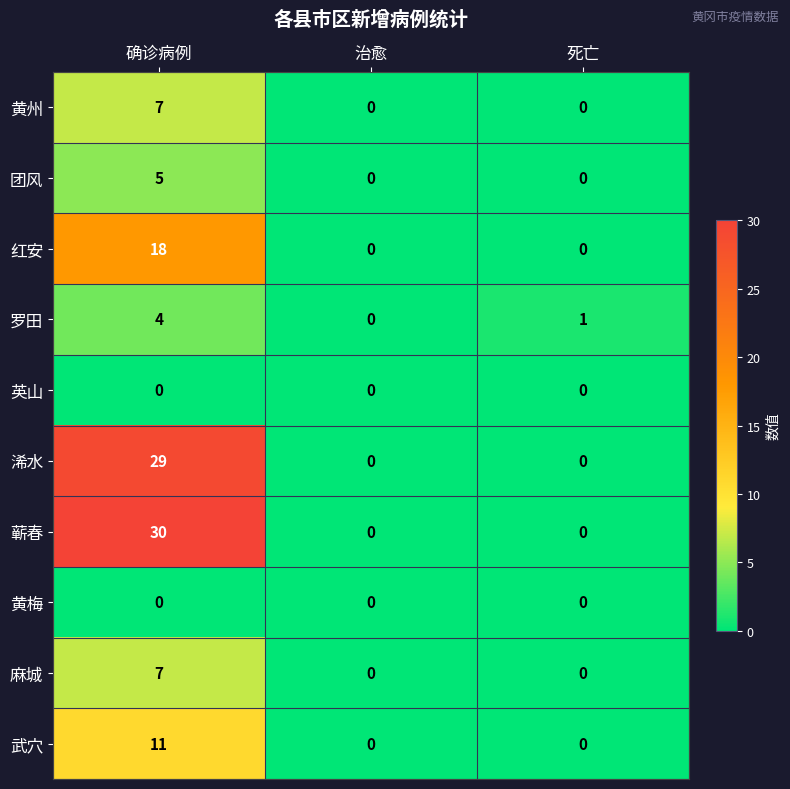

How many series are shown in this chart?

10